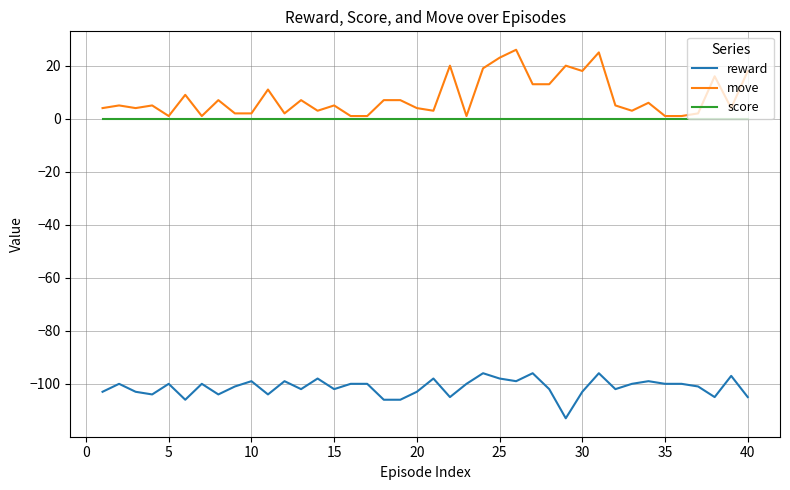

Which series has the widest spread of values?

move